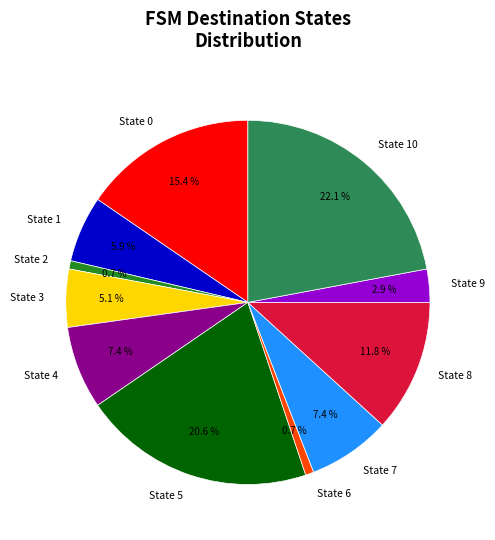

How many slices are in this pie chart?

11